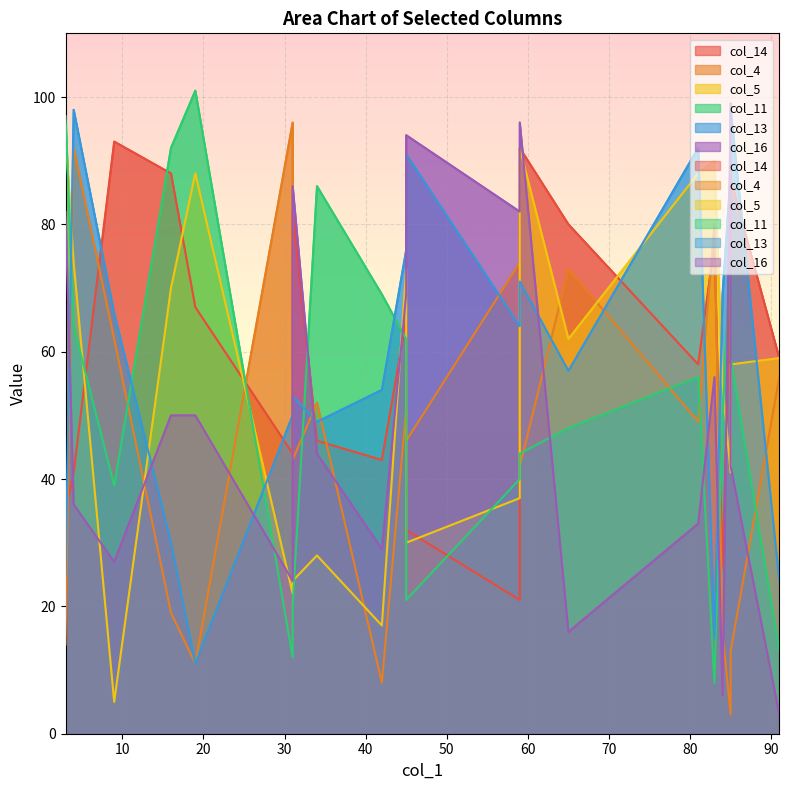

Where is col_16 nearest to the value 51?

19